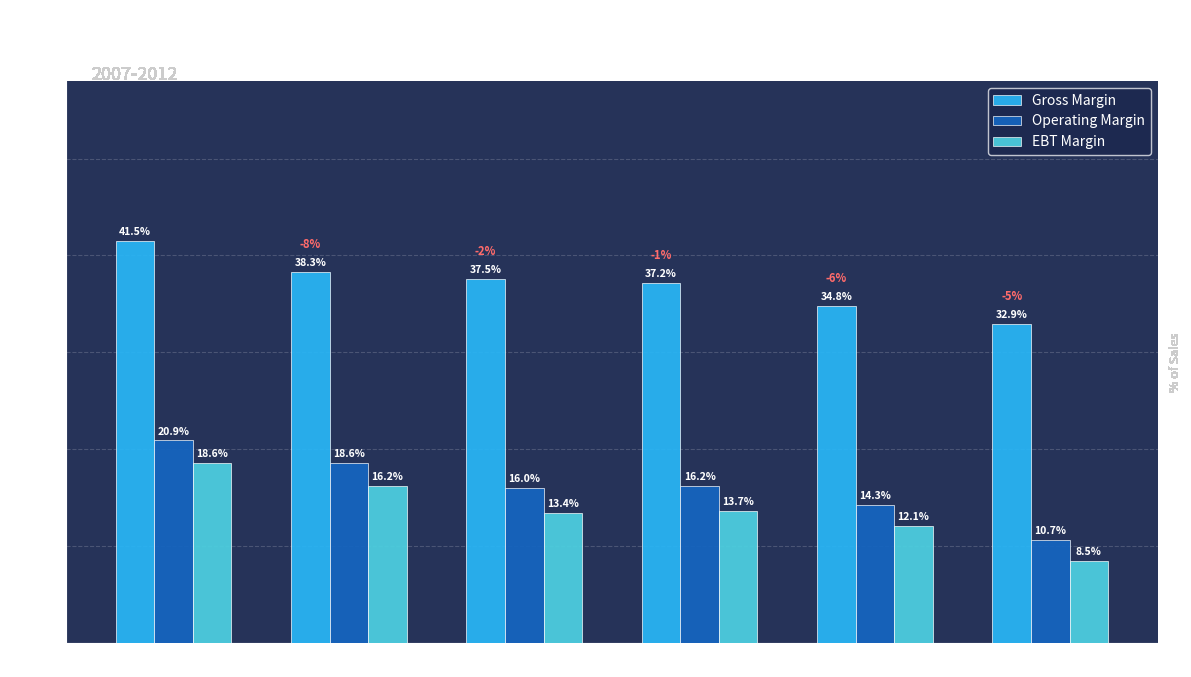

How many data points in EBT Margin are less than 13?

2